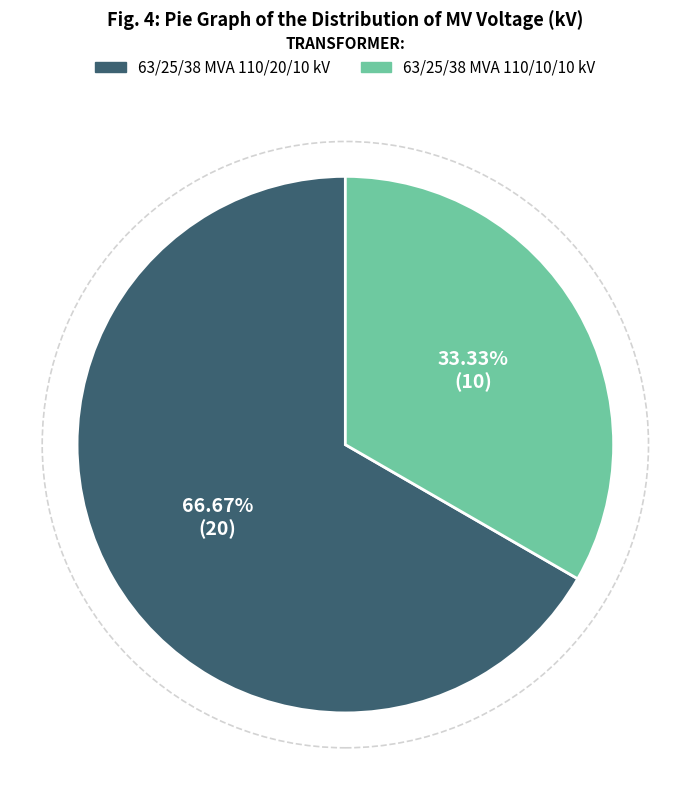

How many segments does this pie chart have?

2